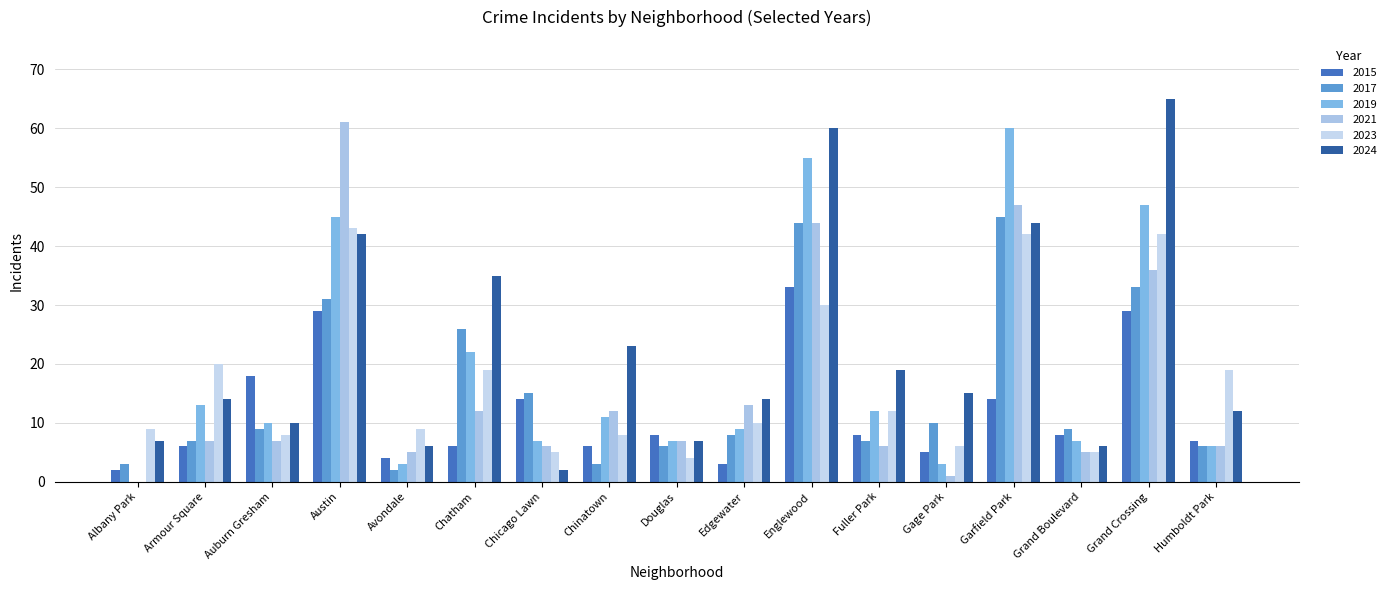

What is the difference between the 2019 values at Douglas and Austin?

38